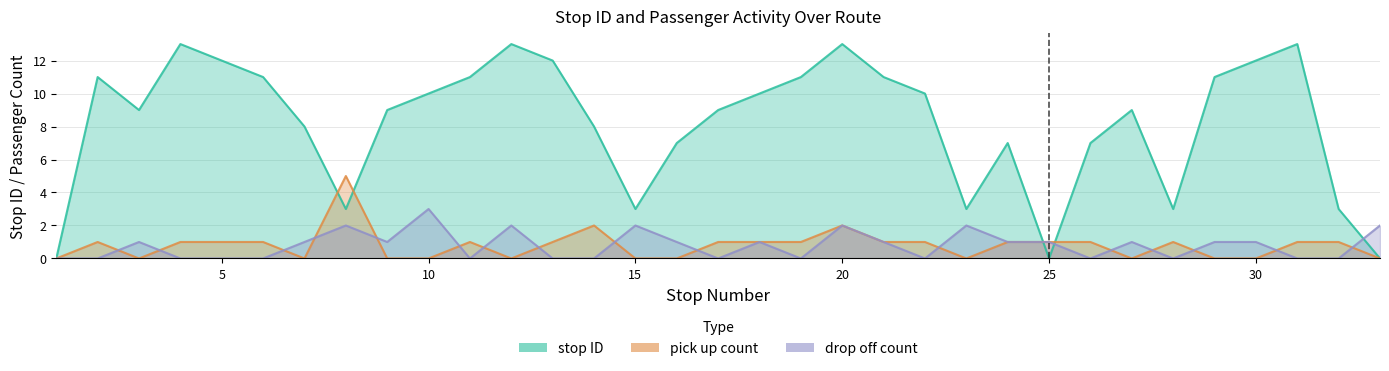

How many interior local valleys does the stop ID series have?

6